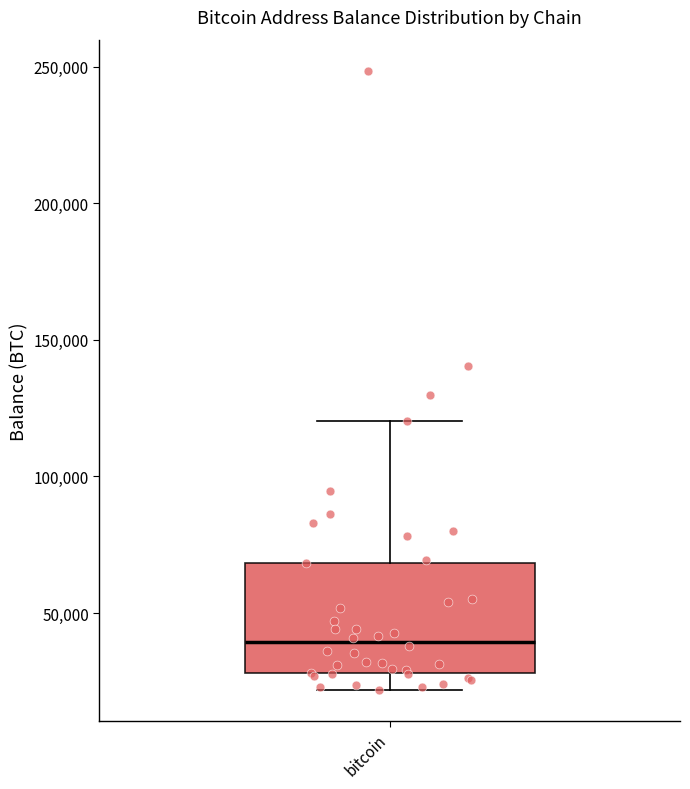

Where does the lower whisker of the box for bitcoin end on the y-axis? The values are not printed on the chart, so give them approximately, as read against the axis.

20000